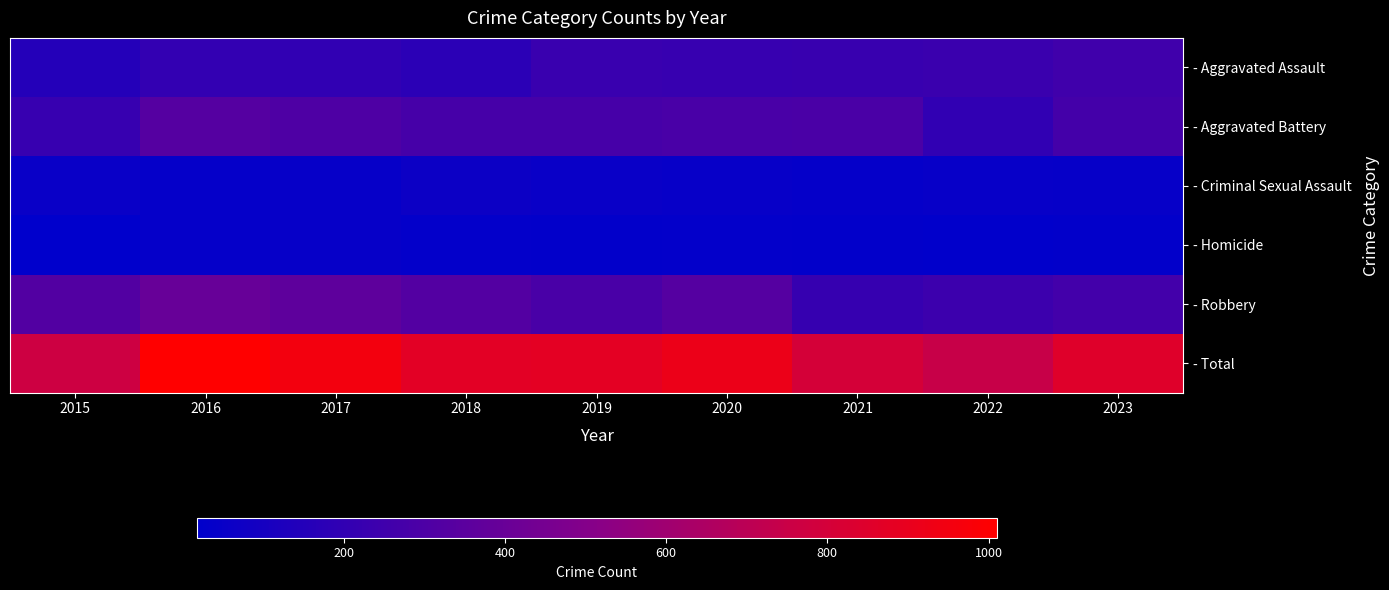

What is the spread (max minus min) of values at 2015?

750